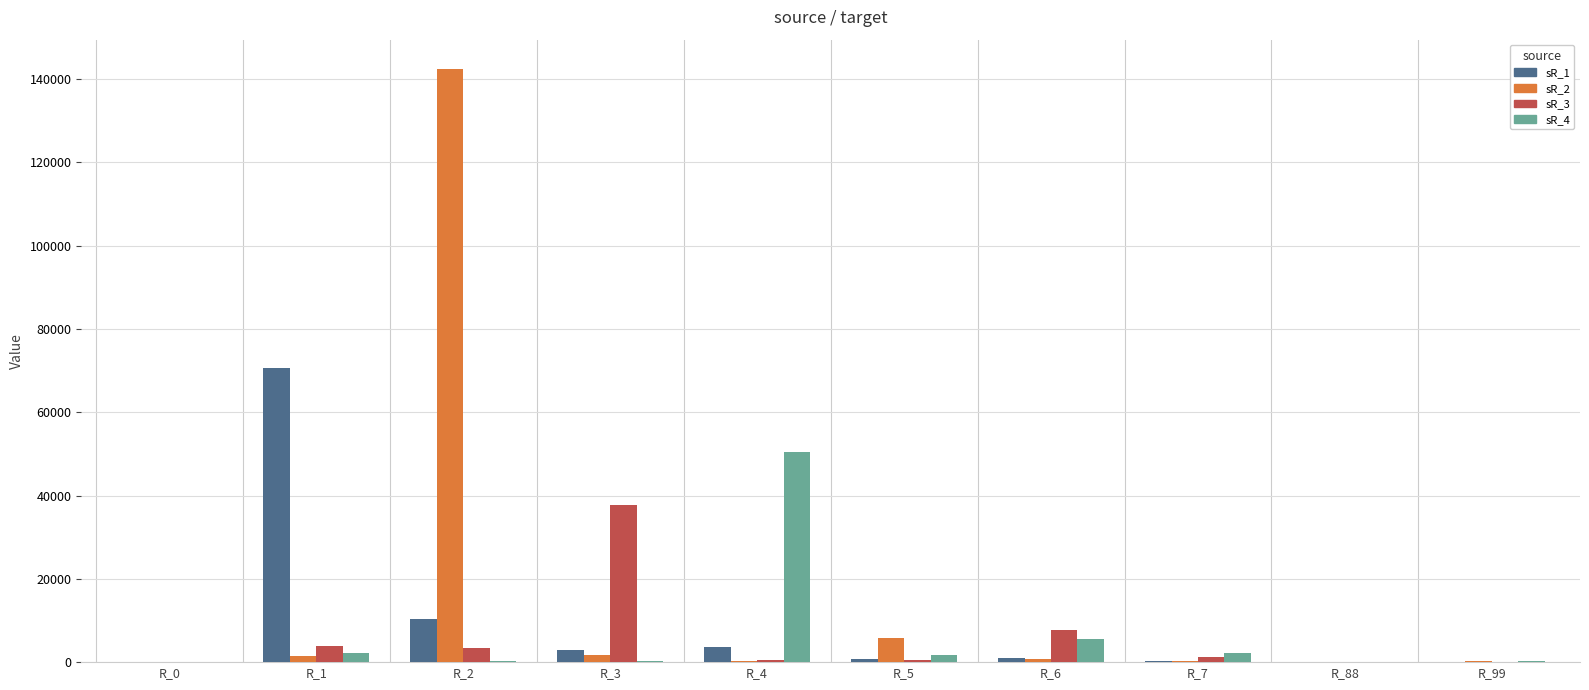

What is the difference between the sR_3 values at R_99 and R_1?

3710